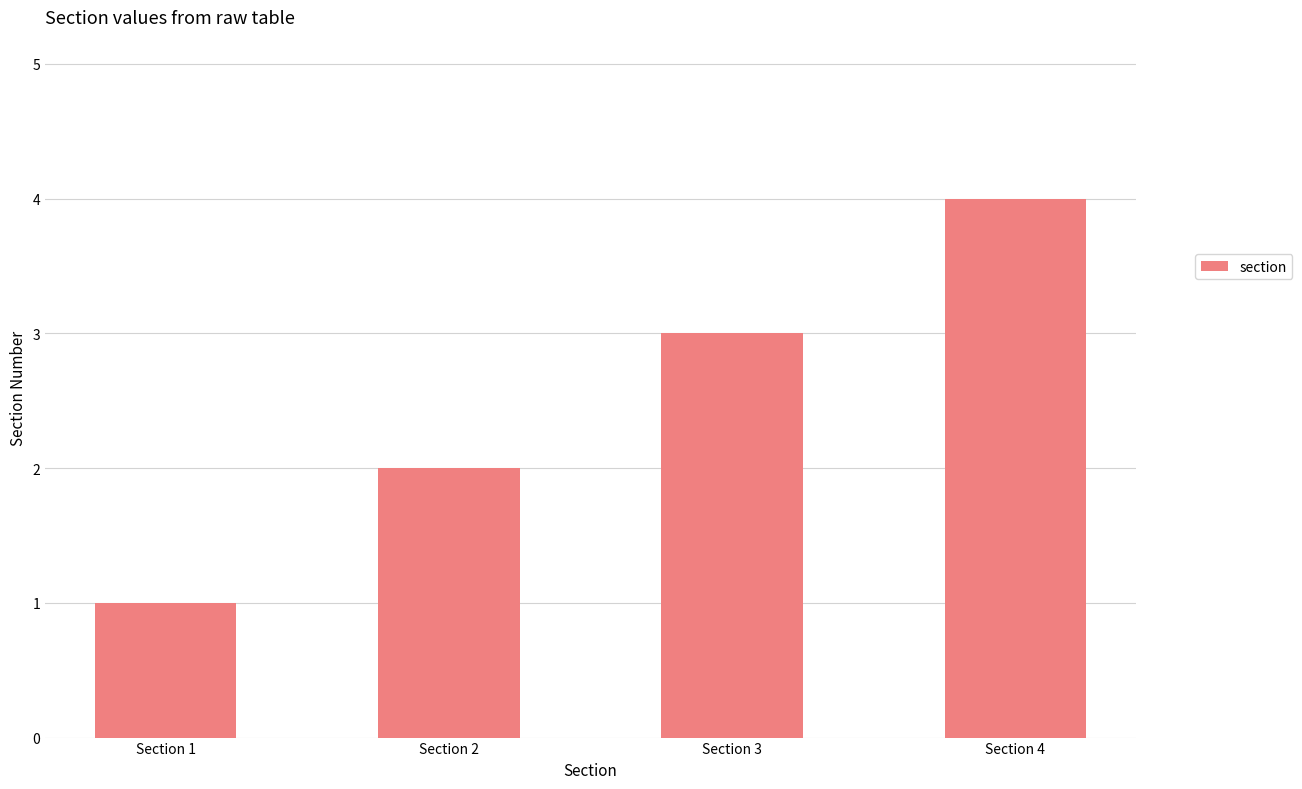

Does the chart contain any negative values?

No